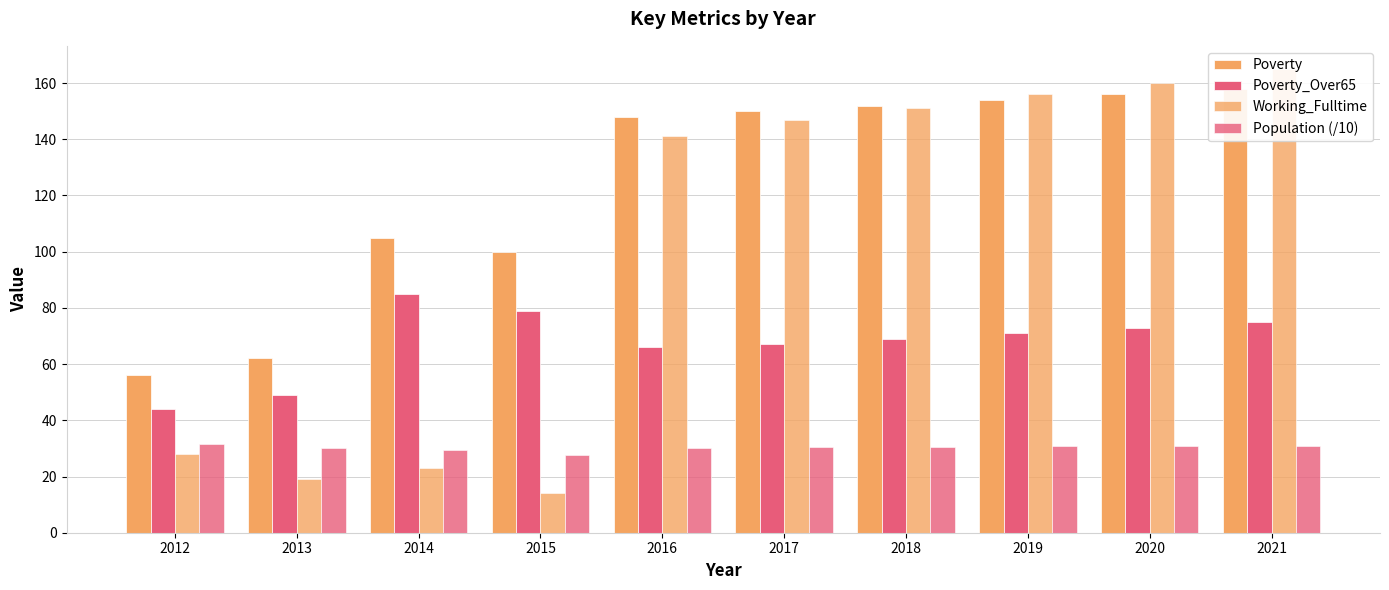

Does the chart contain any negative values?

No